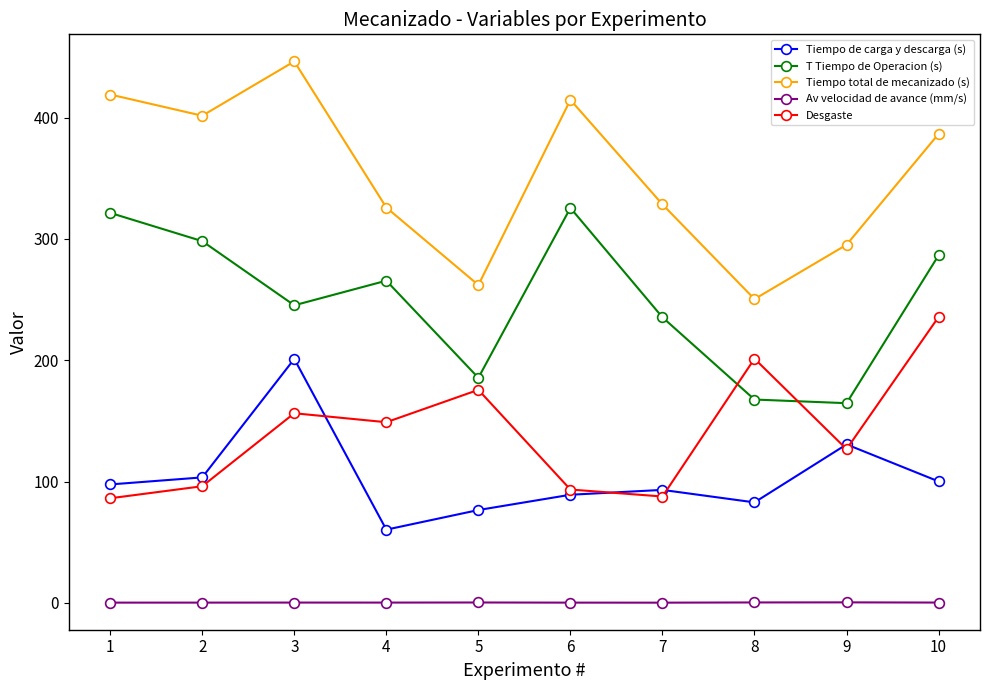

The Tiempo de carga y descarga (s) series shows 130.6 at 9. True or false?

True